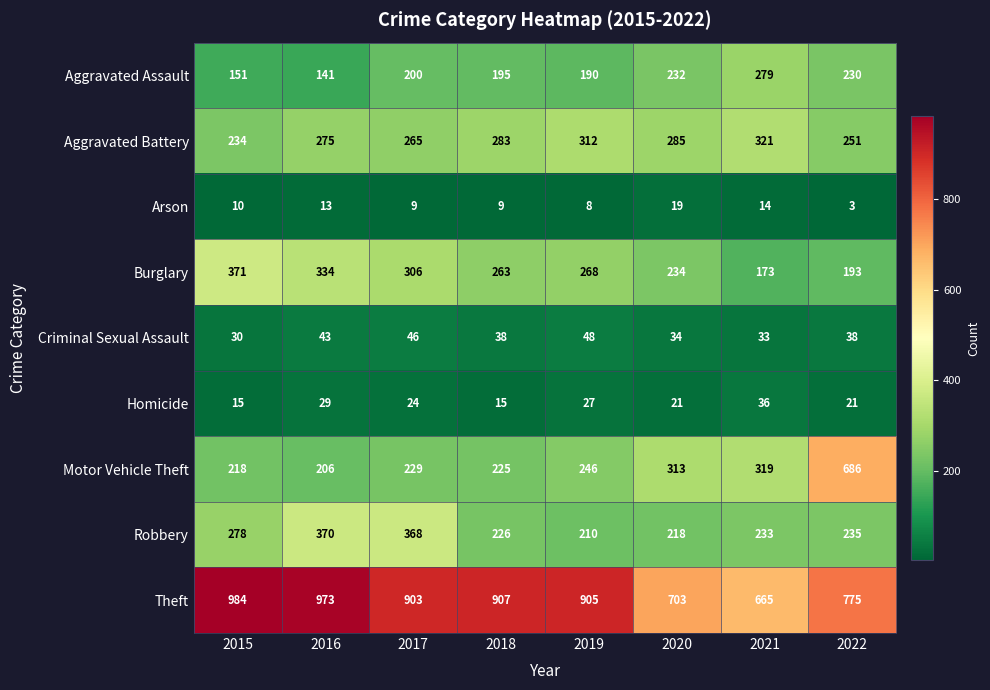

What is the minimum value shown in the chart?

3